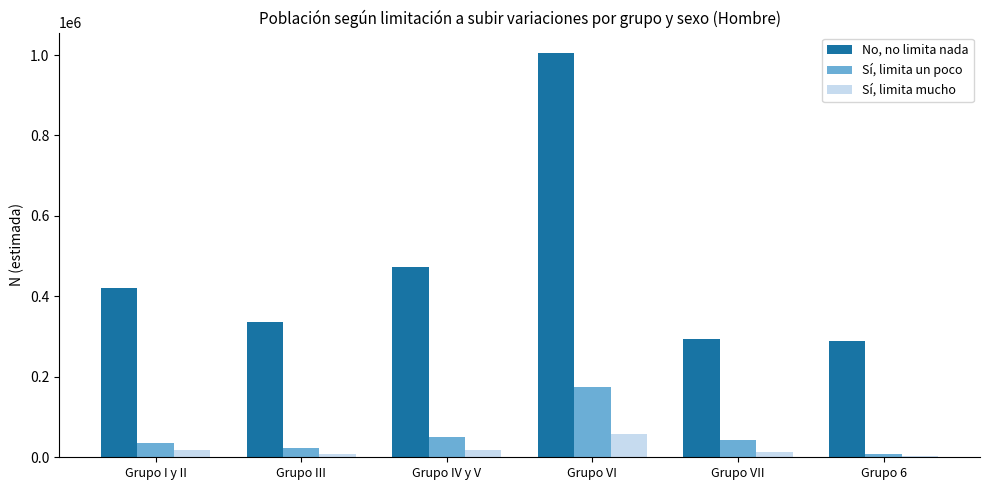

Is it true that No, no limita nada equals 450426 at Grupo VII?

False